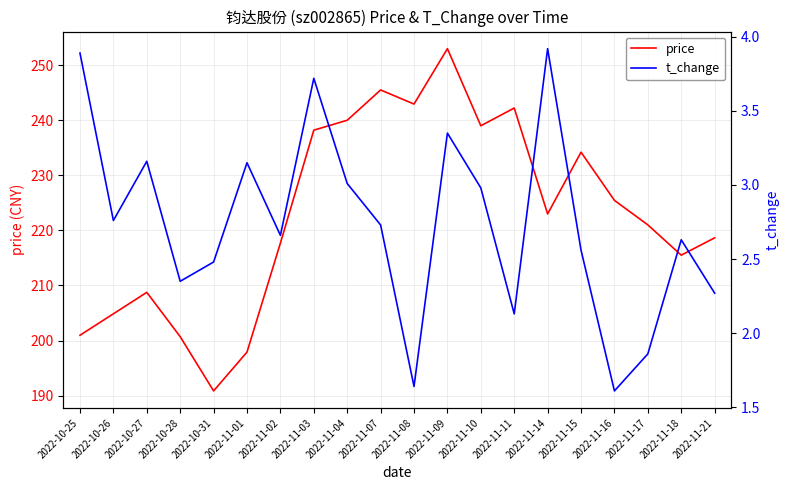

Reading left to right, extract all data points from this chart.

price: 2022-10-25=201.0	2022-10-26=204.8	2022-10-27=208.8	2022-10-28=200.7	2022-10-31=190.8	2022-11-01=197.9	2022-11-02=217.7	2022-11-03=238.2	2022-11-04=240.0	2022-11-07=245.5	2022-11-08=242.9	2022-11-09=253.0	2022-11-10=239.0	2022-11-11=242.2	2022-11-14=223.0	2022-11-15=234.2	2022-11-16=225.4	2022-11-17=221.0	2022-11-18=215.5	2022-11-21=218.7
t_change: 2022-10-25=3.9	2022-10-26=2.8	2022-10-27=3.2	2022-10-28=2.4	2022-10-31=2.5	2022-11-01=3.1	2022-11-02=2.7	2022-11-03=3.7	2022-11-04=3.0	2022-11-07=2.7	2022-11-08=1.6	2022-11-09=3.4	2022-11-10=3.0	2022-11-11=2.1	2022-11-14=3.9	2022-11-15=2.6	2022-11-16=1.6	2022-11-17=1.9	2022-11-18=2.6	2022-11-21=2.3